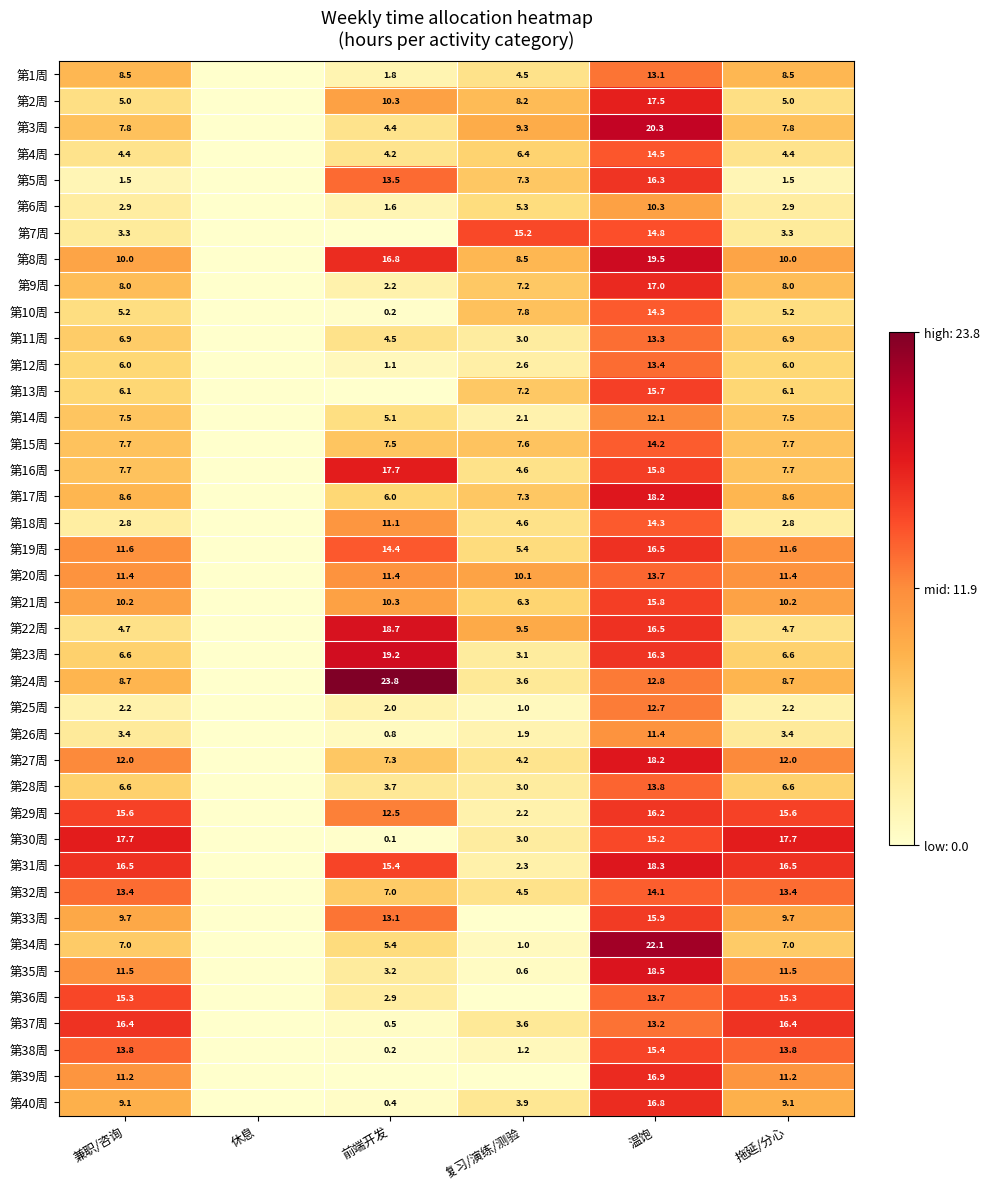

What is the total value across all series at 温饱?

618.6